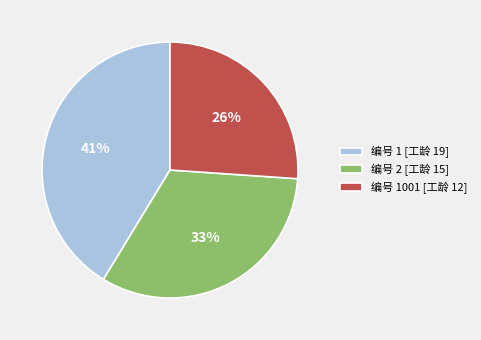

Rank the categories by value from lowest to highest.

编号 1001 [工龄 12], 编号 2 [工龄 15], 编号 1 [工龄 19]